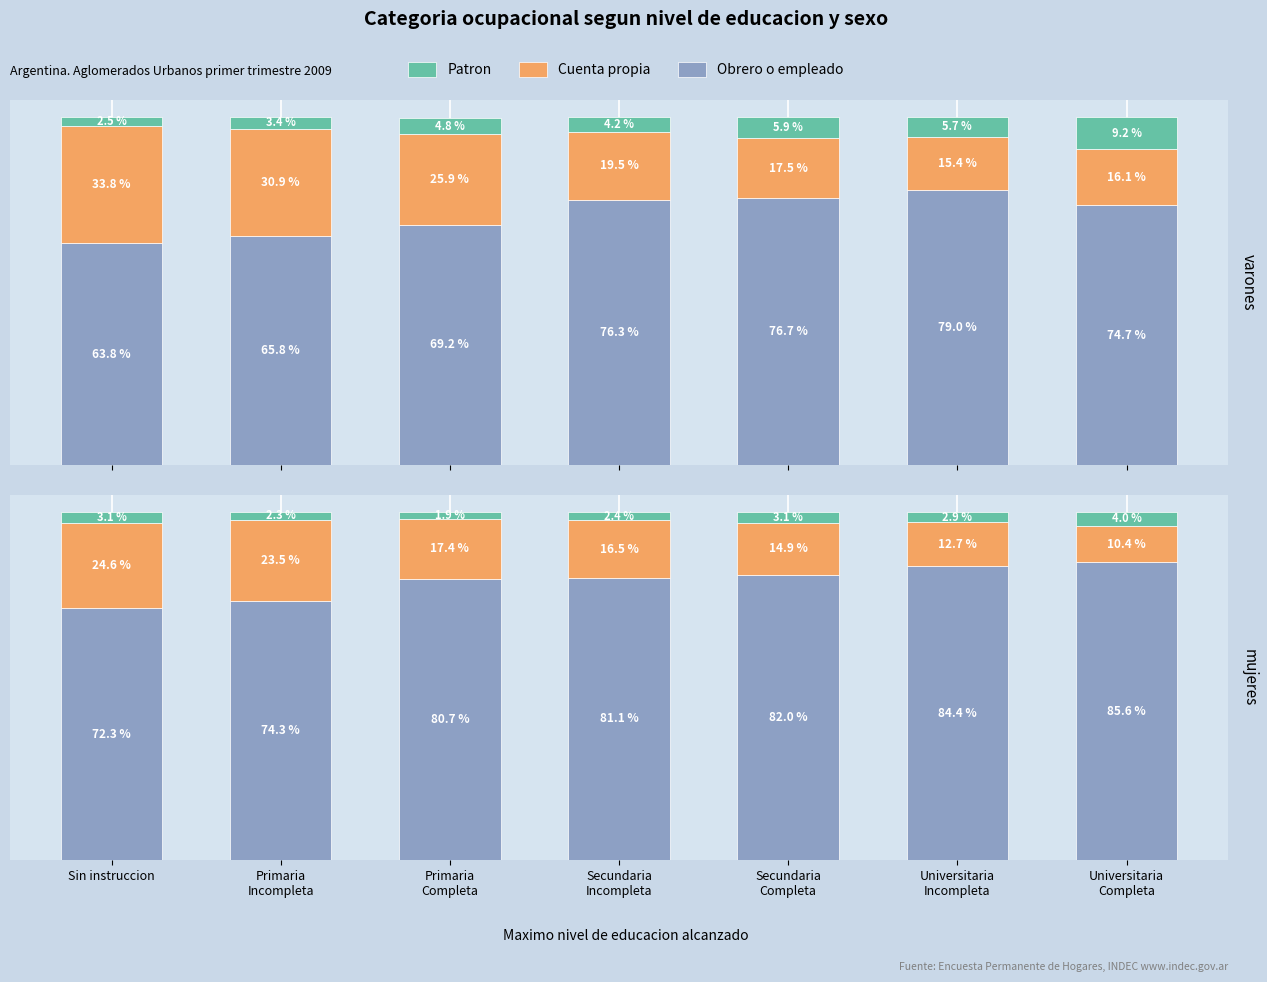

What is the average value of the Cuenta propia series?

17.1